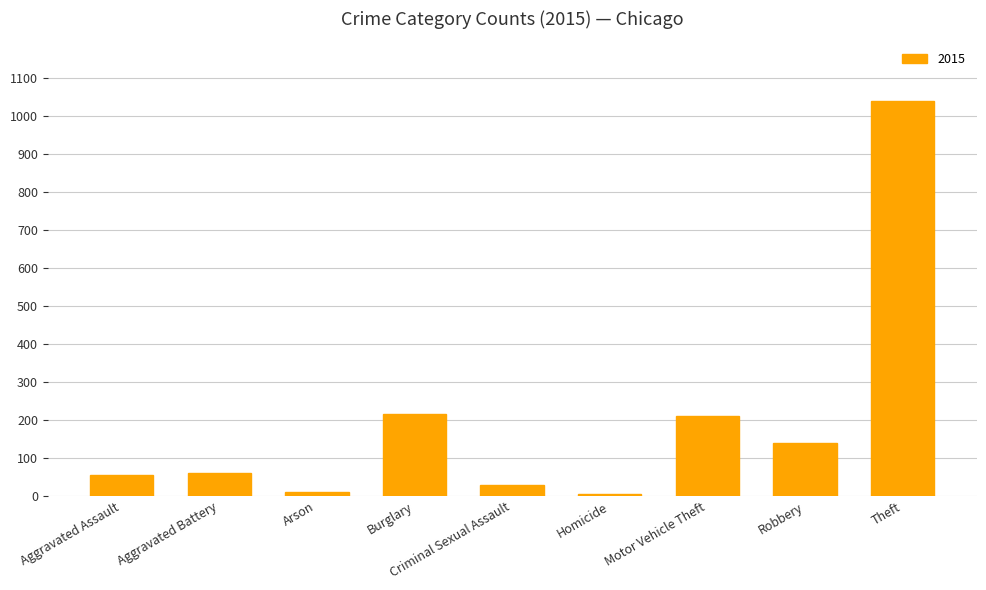

What is the average value?

196